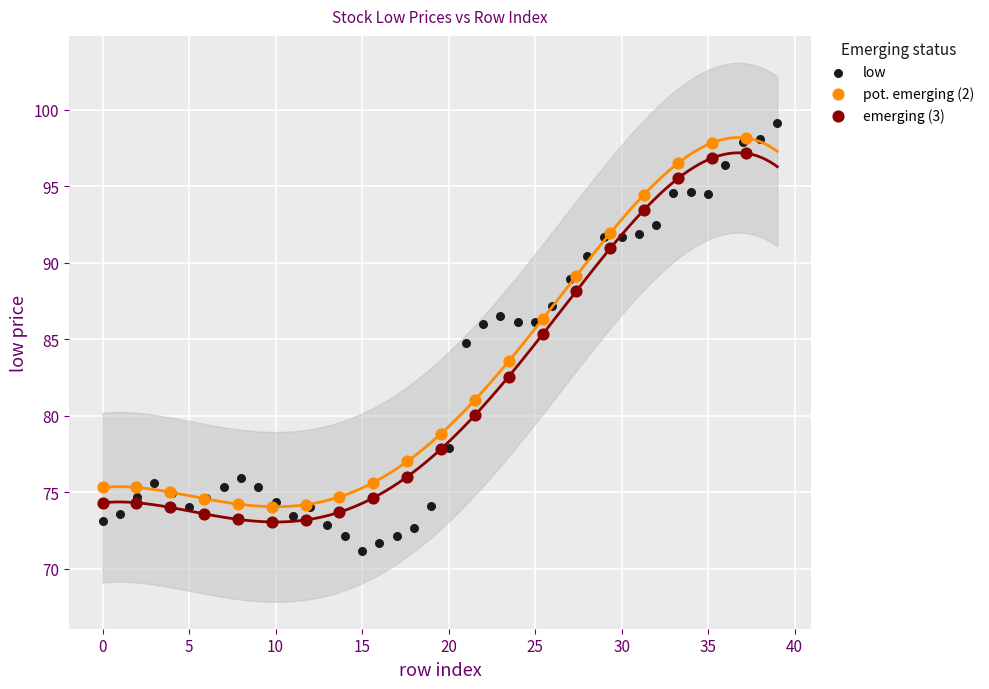

Which series has the largest Y range (max minus min)?

low